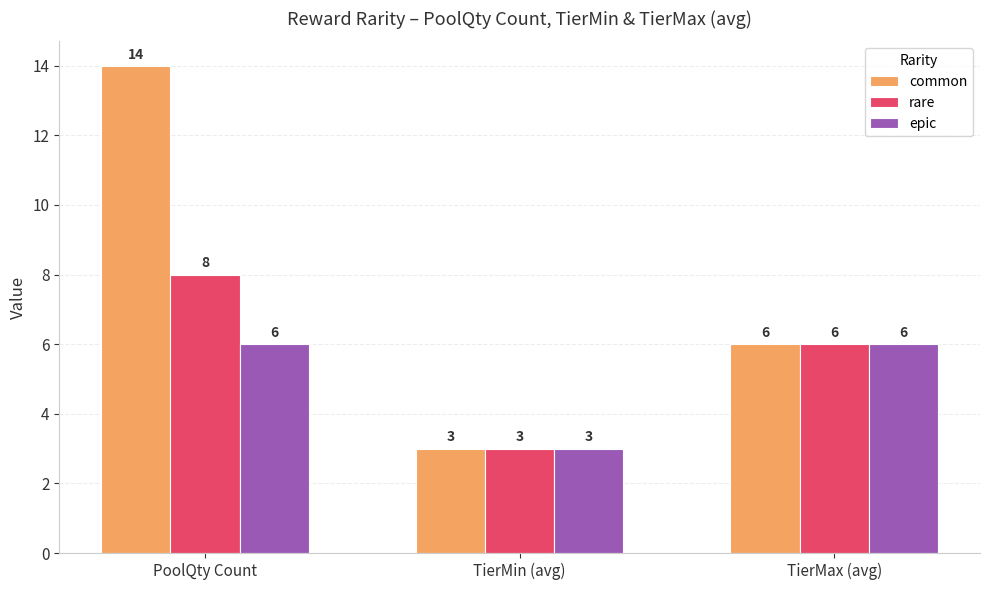

What is the sum of all rare values?

17